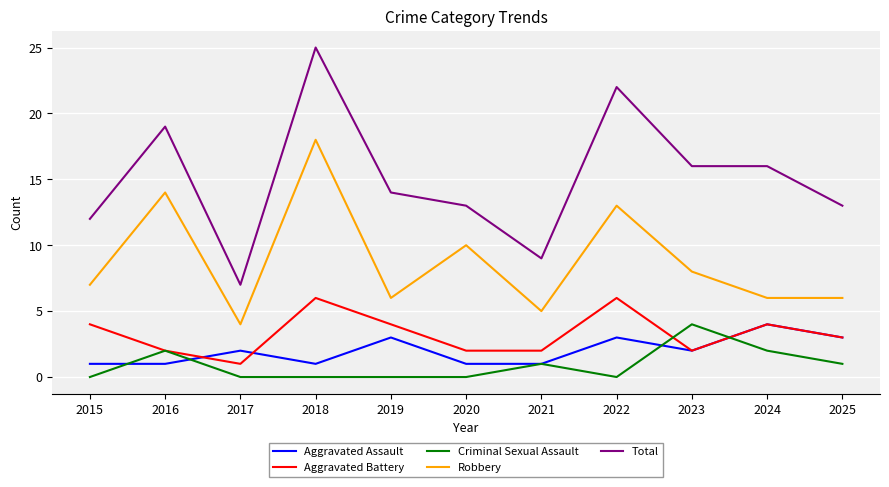

Count the number of categories in the chart.

11